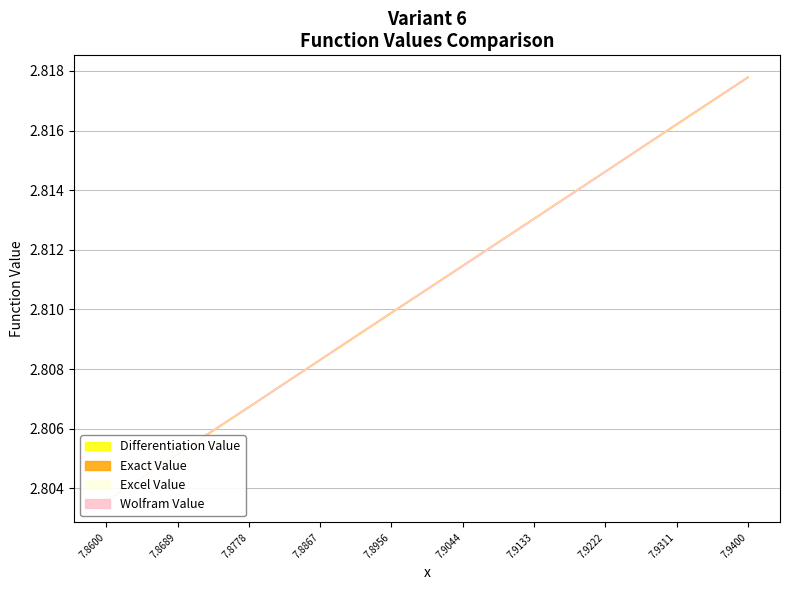

After their last crossing, which series has the higher values: Exact Value or Excel Value?

Excel Value